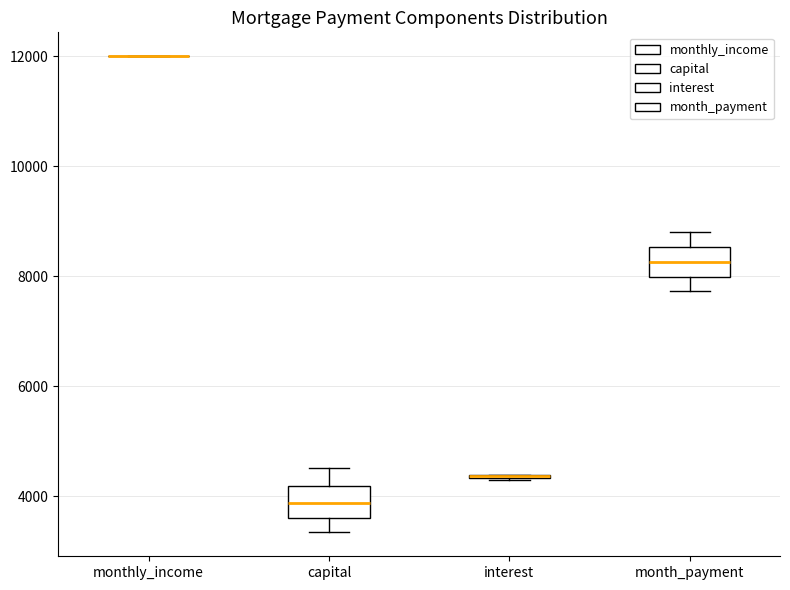

Reading left to right, transcribe this box plot: for each box, give where its median line is, the range the box spans, and where its two whiskers end, as read against the y-axis. The values are not printed on the chart, so give them approximately, as read against the axis.

monthly_income: box collapsed to a line at 12000, whiskers 12000 to 12000
capital: median 3800, box 3600 to 4200, whiskers 3400 to 4600
interest: box collapsed to a line at 4400, whiskers 4200 to 4400
month_payment: median 8200, box 8000 to 8600, whiskers 7800 to 8800